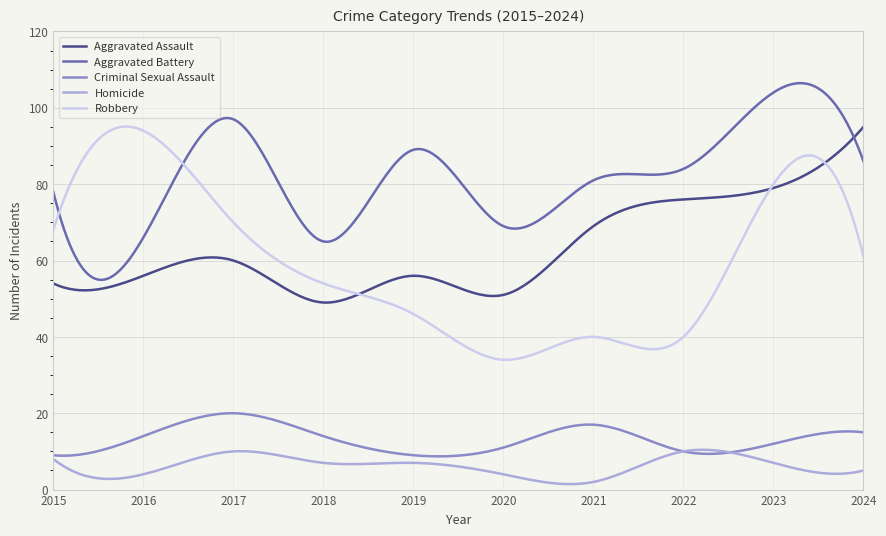

What is the maximum value for Homicide?

10.4